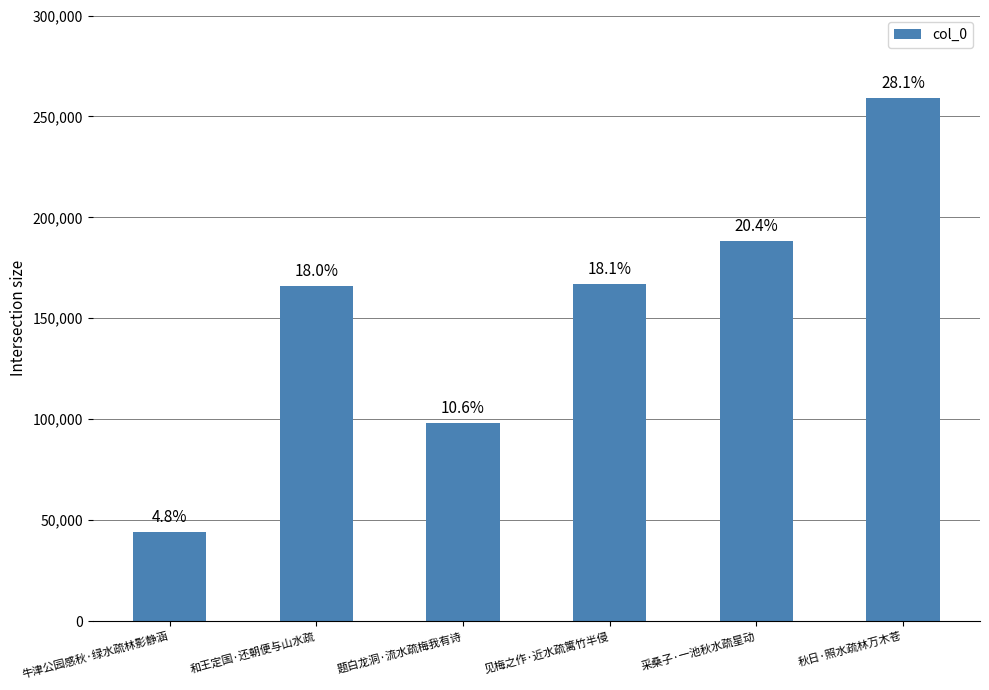

Read the value at 秋日·照水疏林万木苍, to the nearest 10.

259080